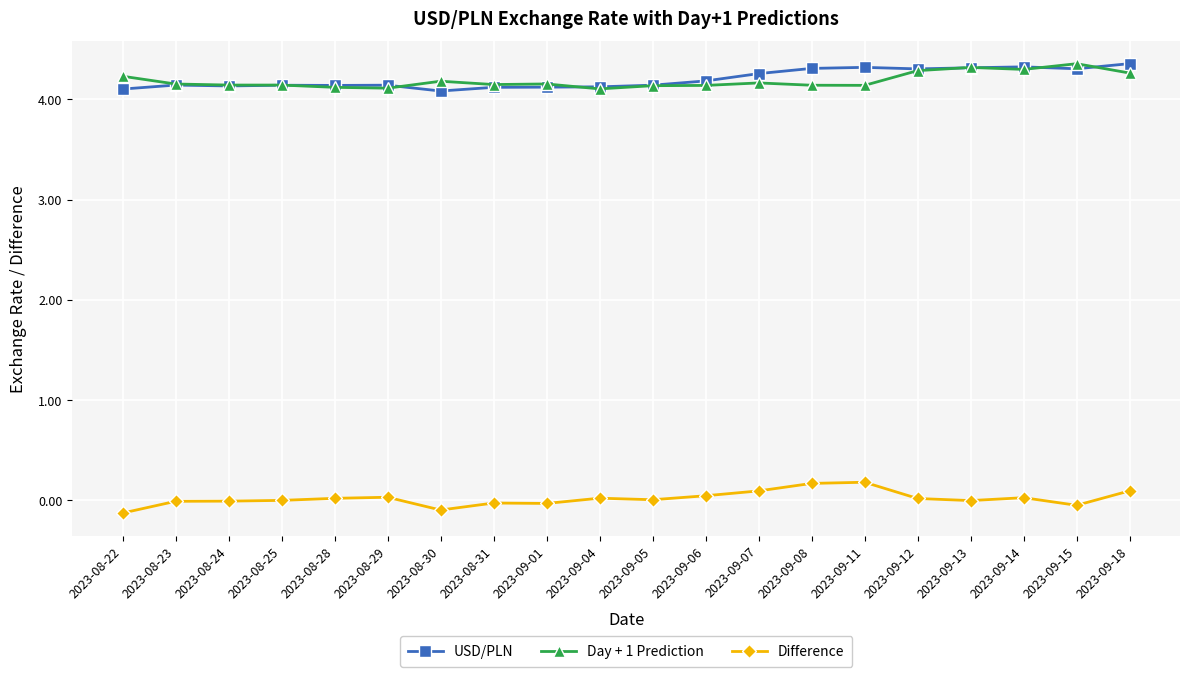

Is the value of USD/PLN at 2023-09-13 greater than the value of Day + 1 Prediction at 2023-09-07?

Yes